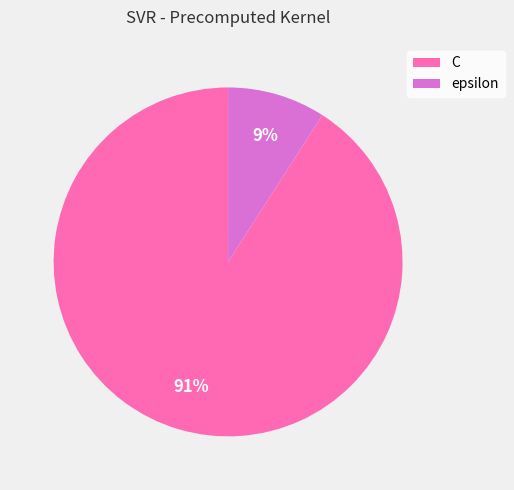

To the nearest percent, what is the difference between the C and epsilon slice percentages?

82%